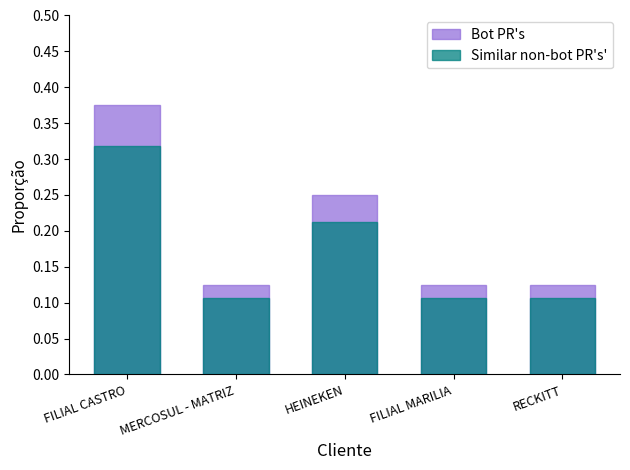

What is the average value of the Similar non-bot PR's' series?

0.2